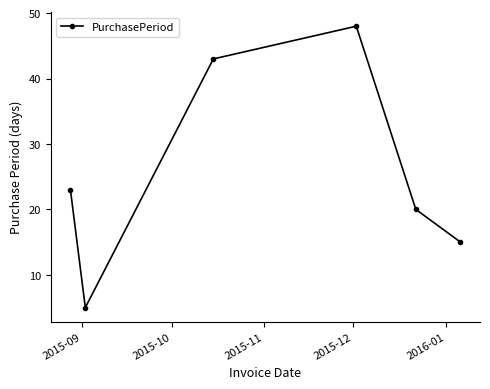

What is the average value?

26